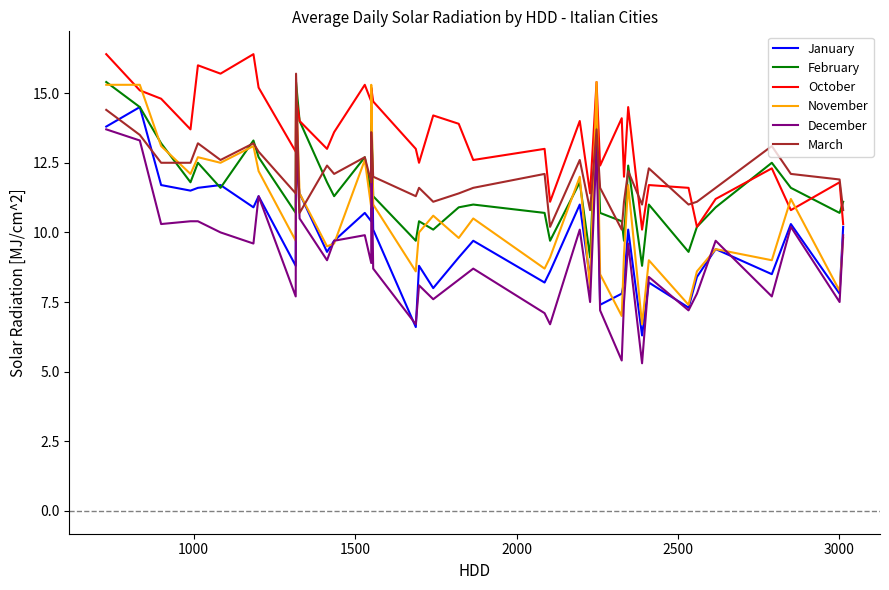

What are all the series names shown in the legend?

January, February, October, November, December, March